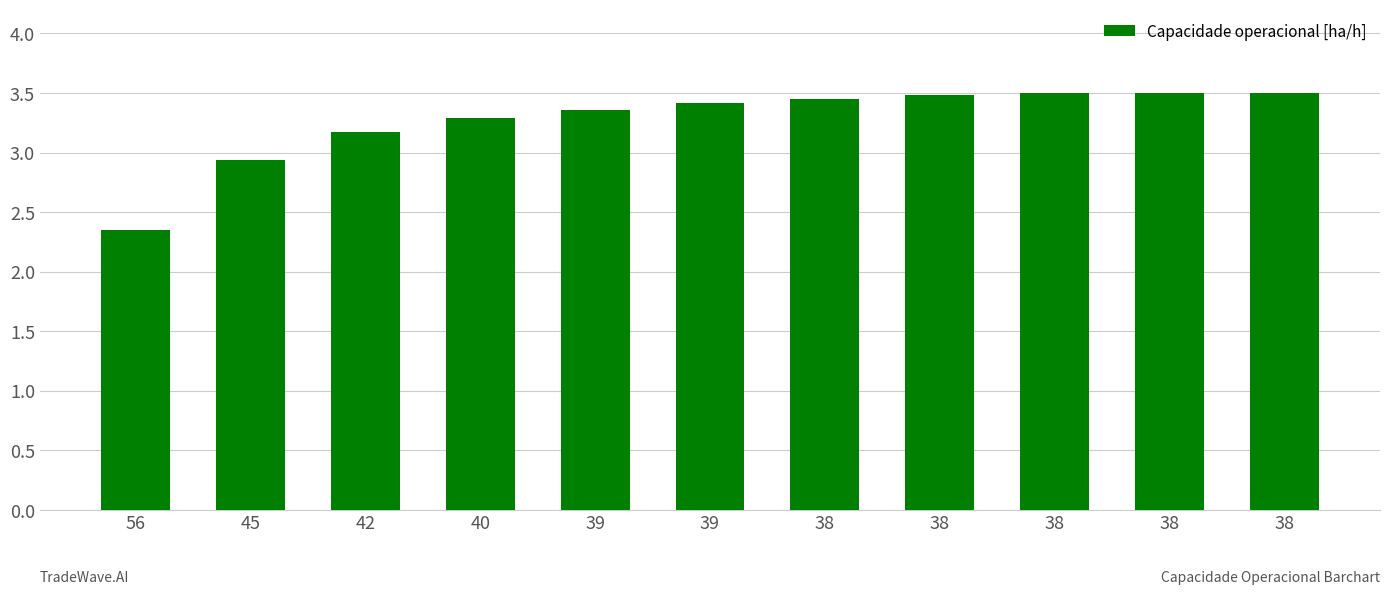

What is the difference between the maximum and minimum values?

1.2